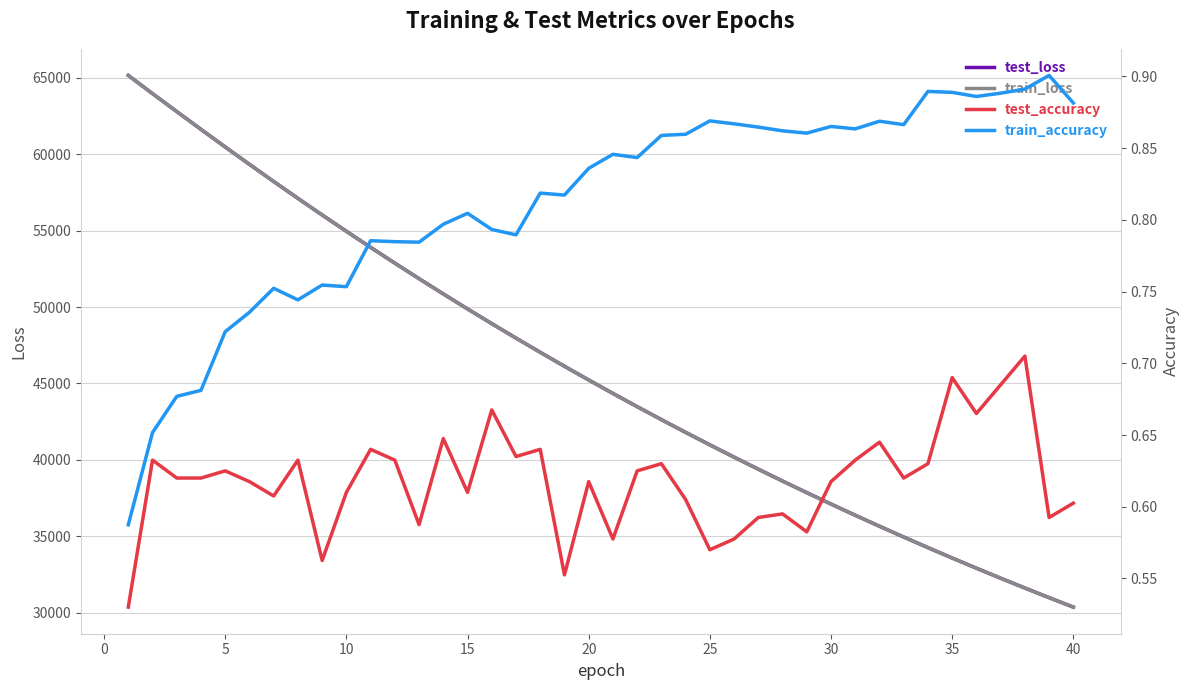

Count the test_accuracy values in the range 0 to 1.

40